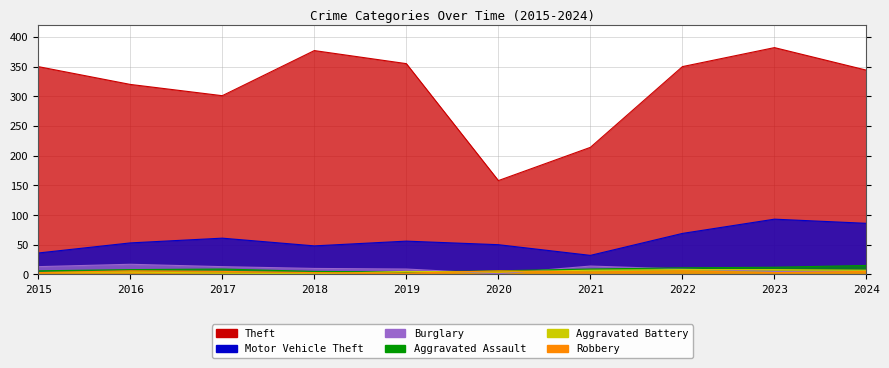

How many data points in Theft are less than 350?

5